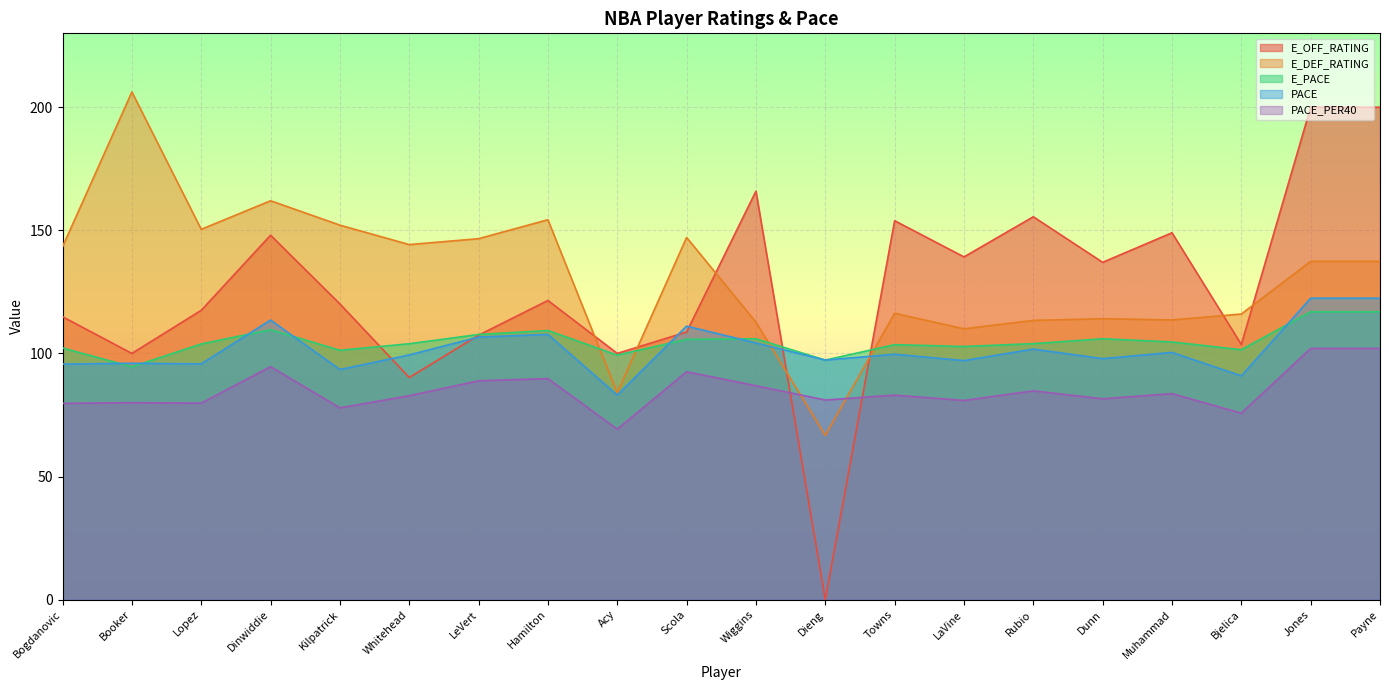

At which category is the sum across all series the highest?

Jones